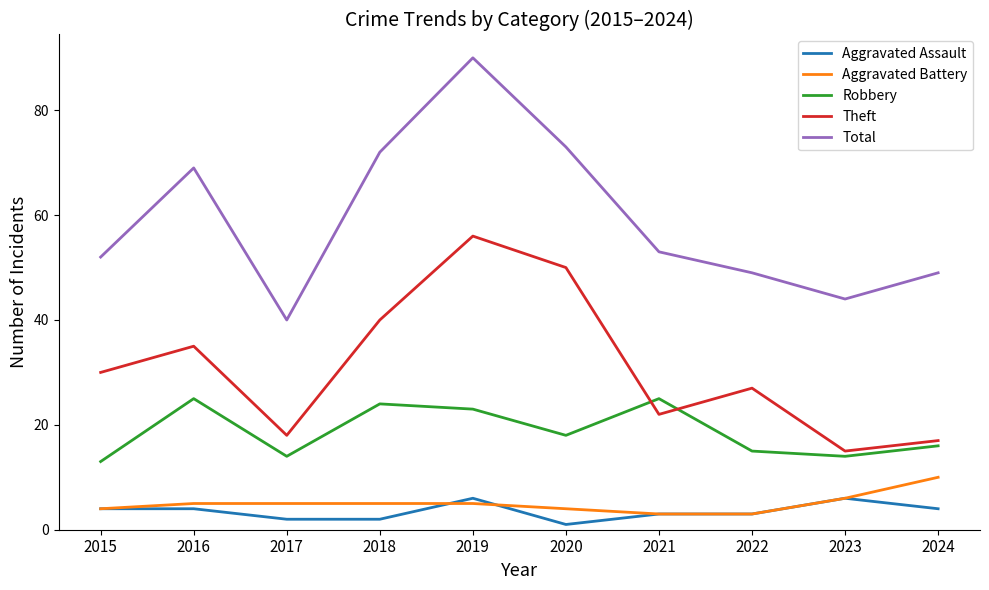

At 2017, list the series in order from largest to smallest.

Total, Theft, Robbery, Aggravated Battery, Aggravated Assault